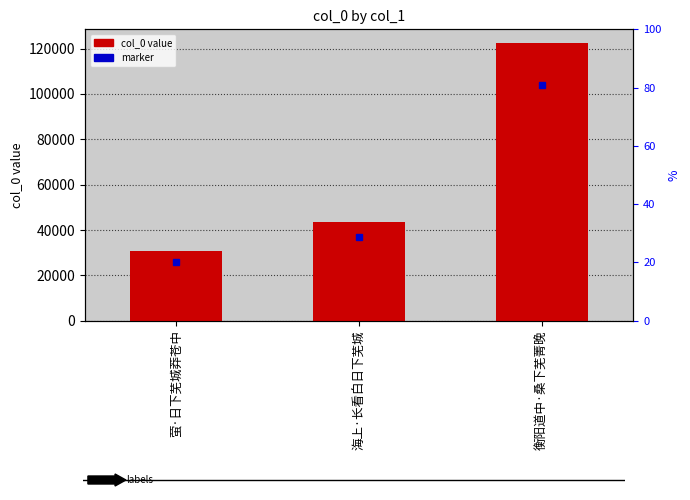

What is the label of the 2nd bar from the left?

海上·长看白日下芜城